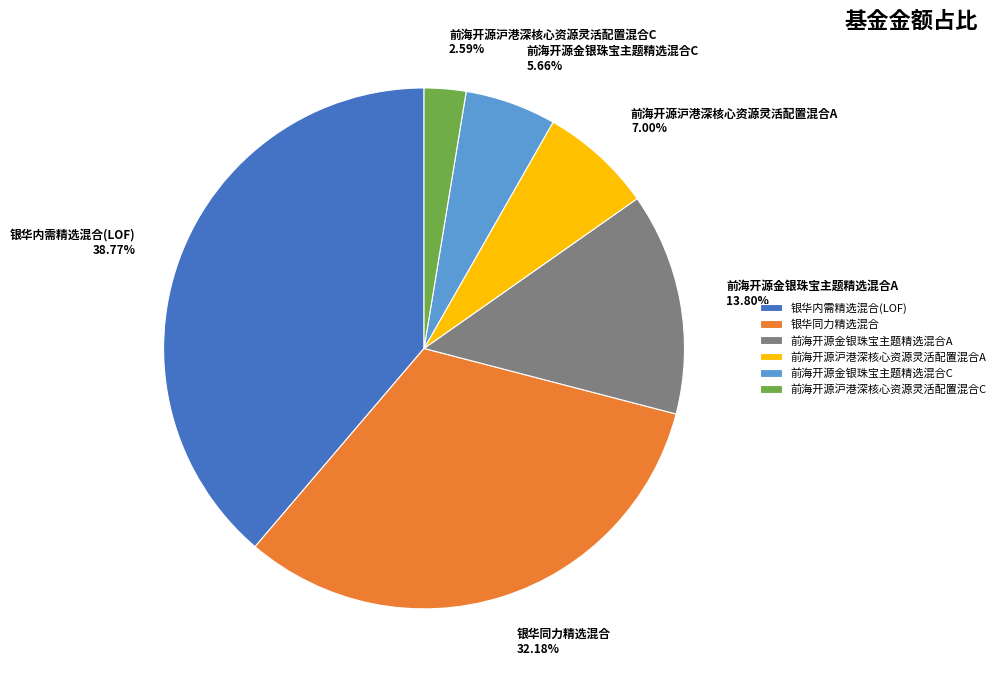

The 前海开源金银珠宝主题精选混合A slice represents 21% of the pie. True or false?

False